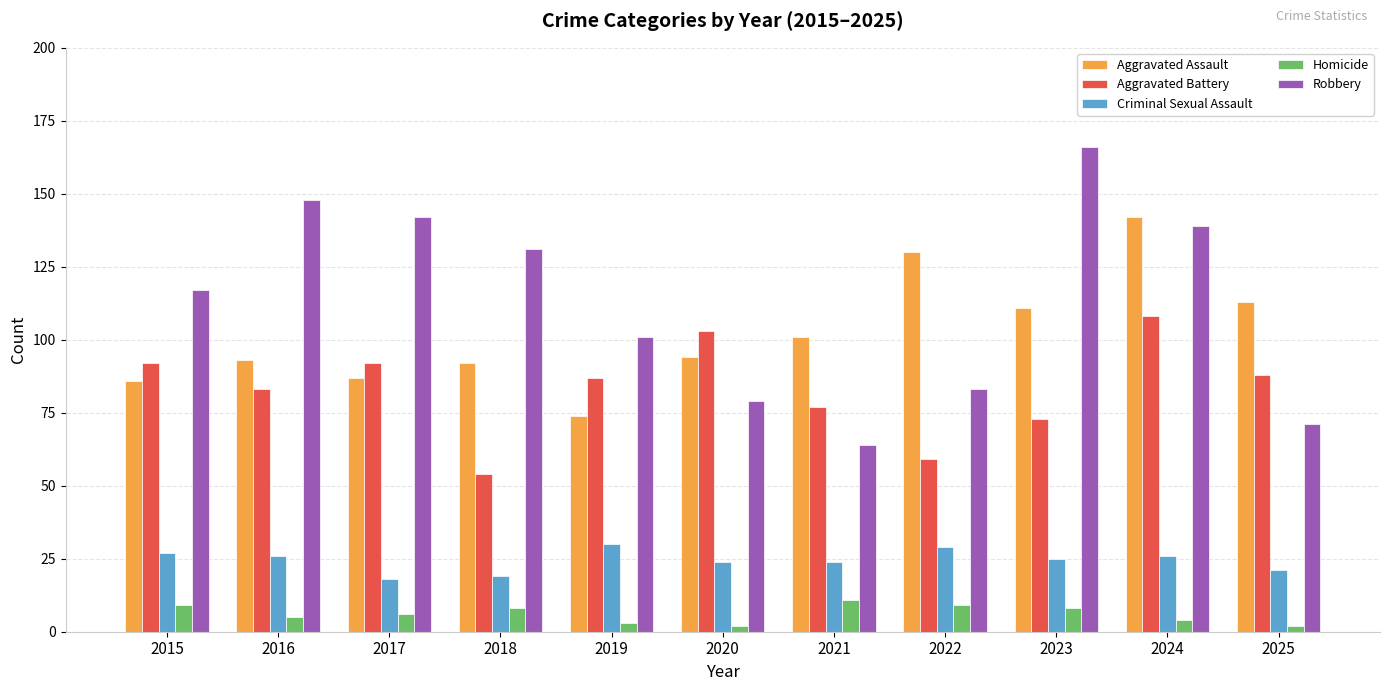

What value does the Criminal Sexual Assault series have at 2024?

26